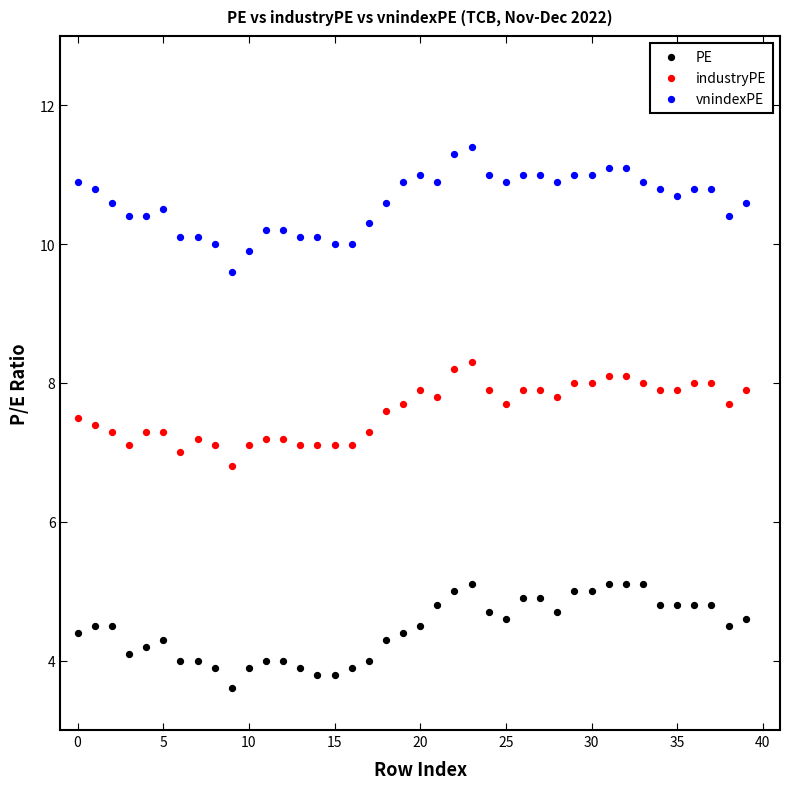

Which series reaches the minimum Y coordinate?

PE